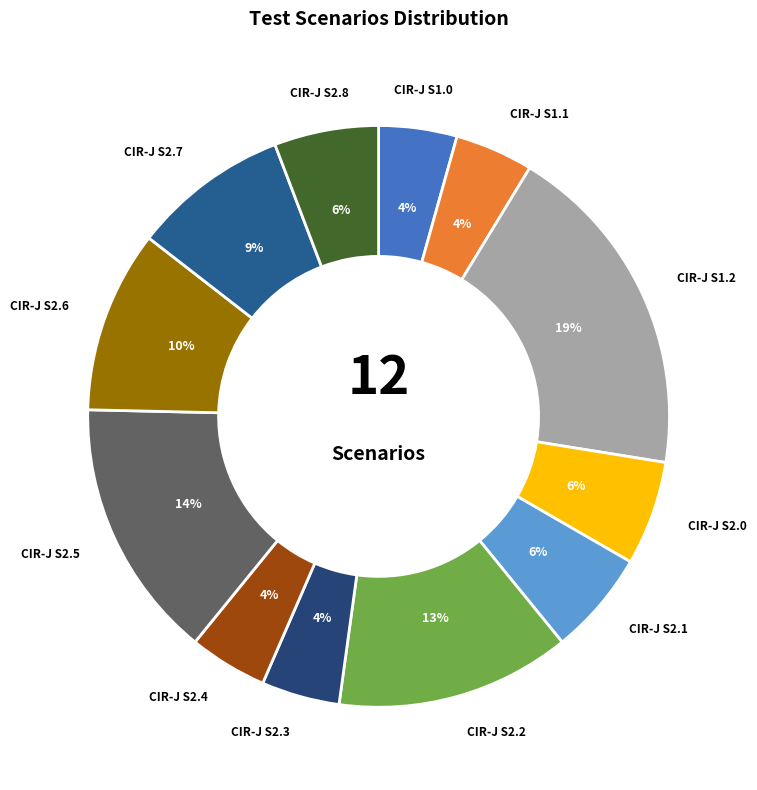

What is the largest slice in the pie chart?

CIR-J S1.2